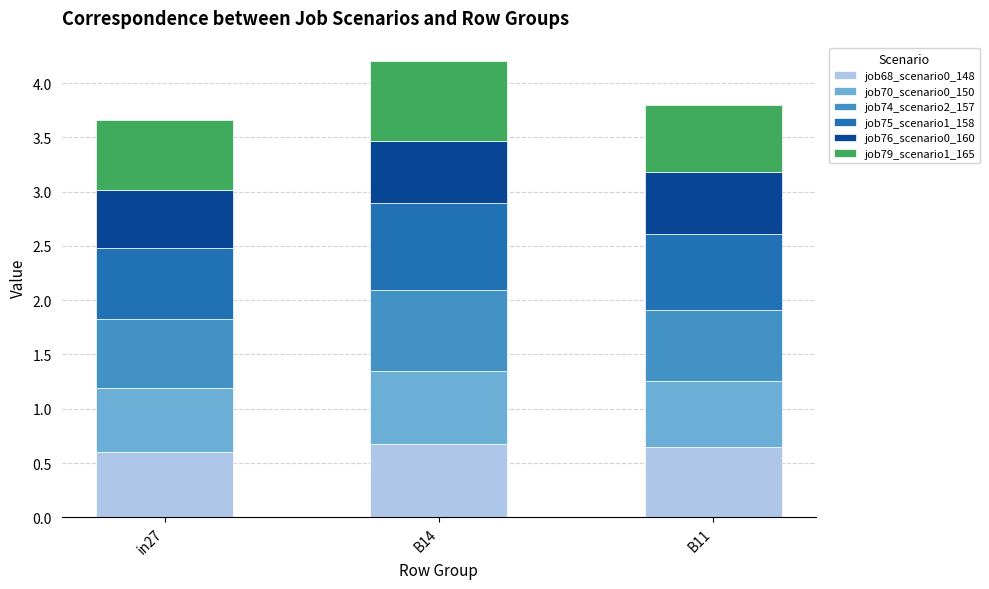

The job68_scenario0_148 series shows 0.8 at in27. True or false?

False